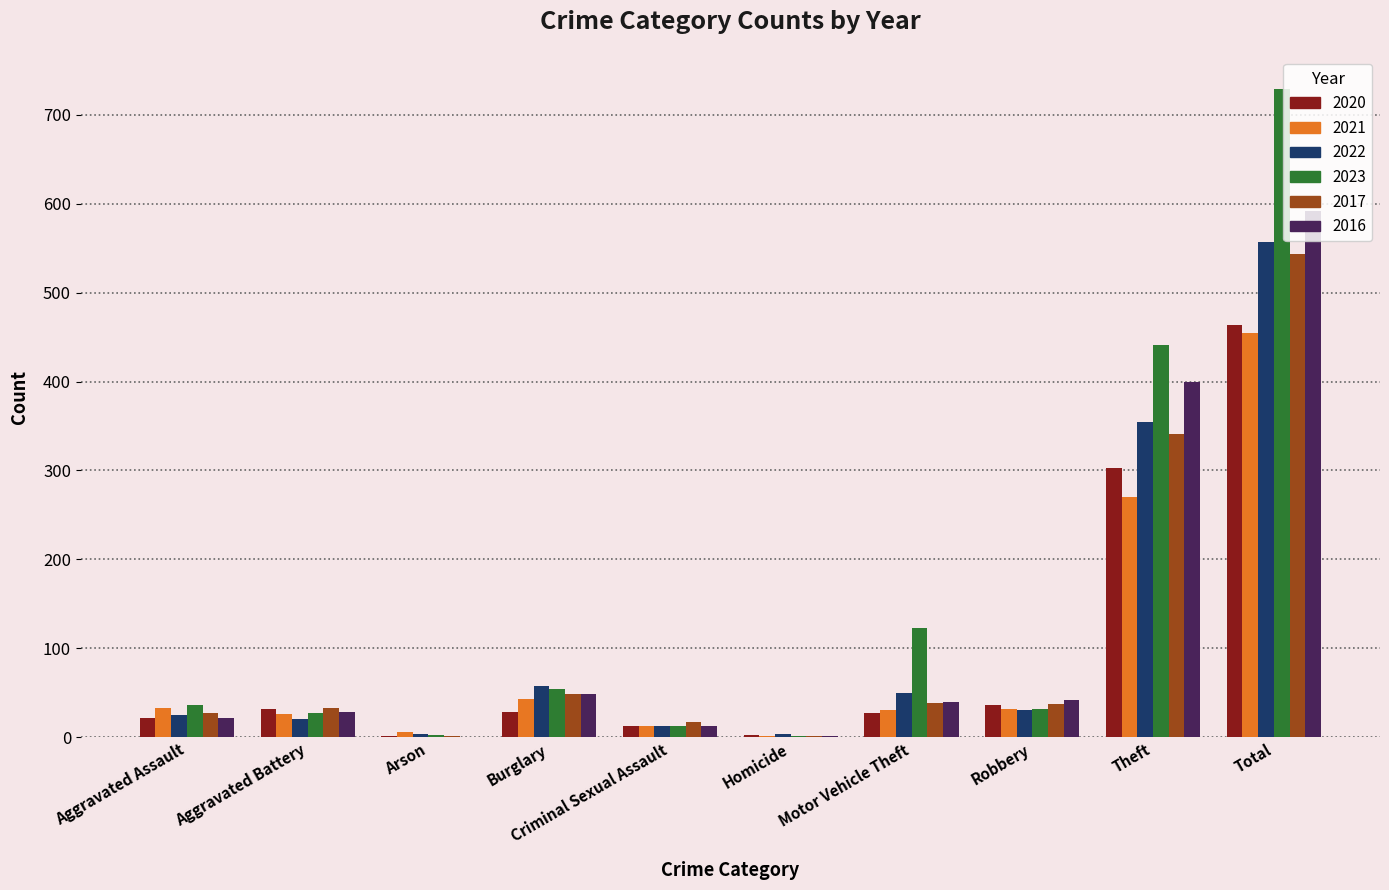

Between Motor Vehicle Theft and Robbery, which series saw the biggest shift?

2023